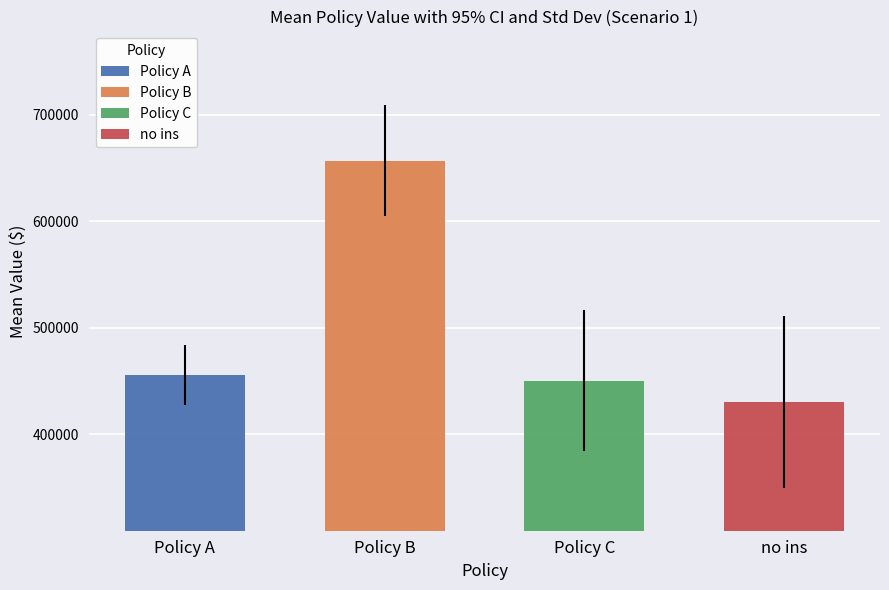

List the labels in order of Mean value, smallest first.

no ins, Policy C, Policy A, Policy B